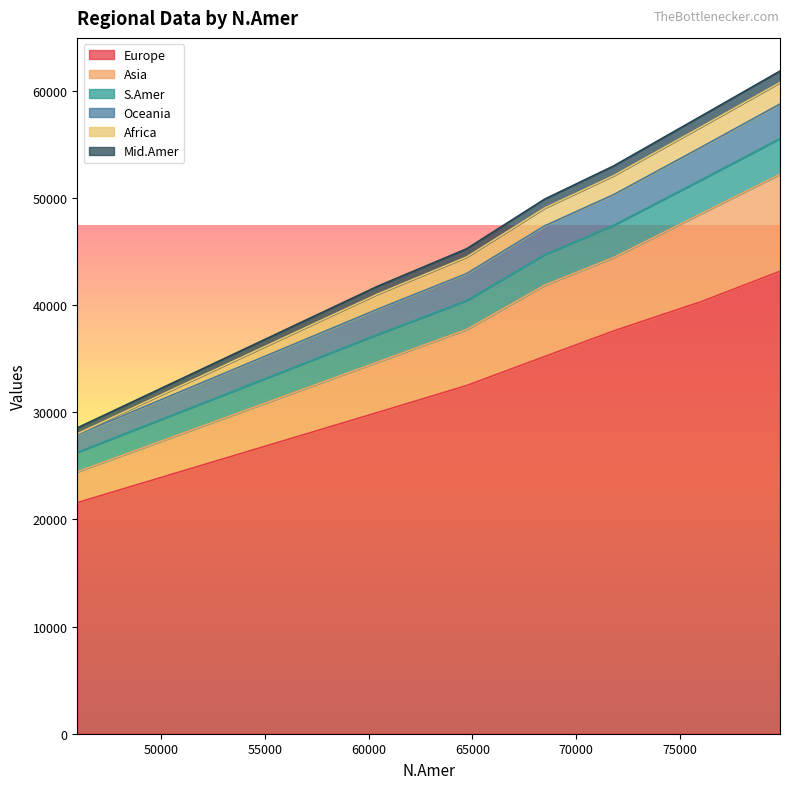

Where does the Mid.Amer series first go above 44725?

65000